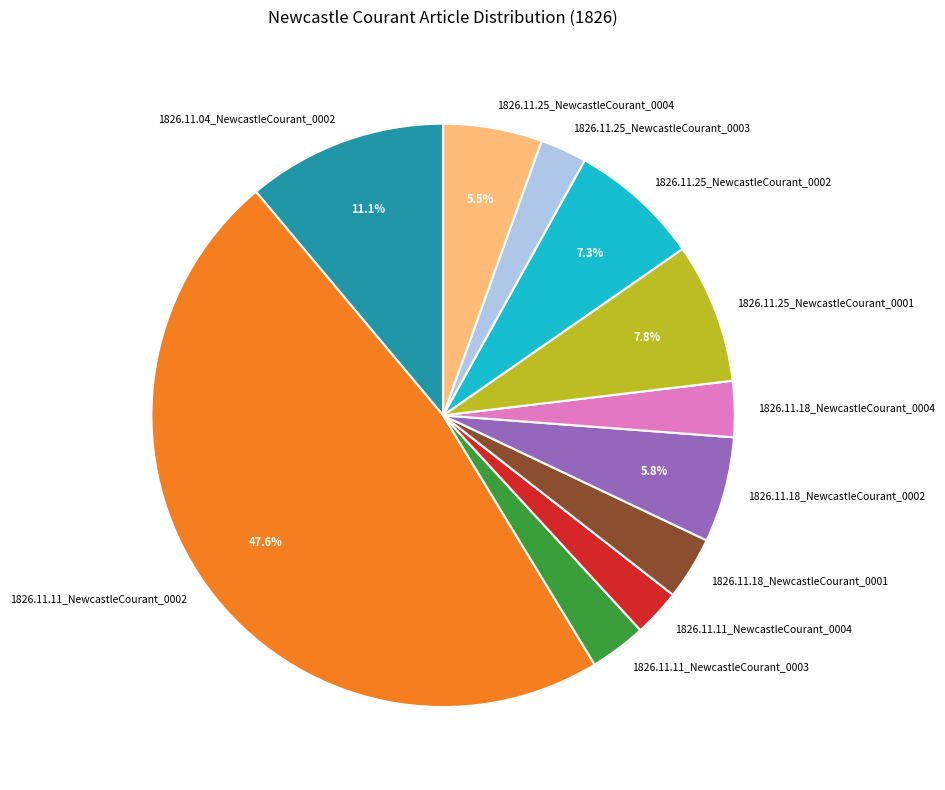

True or false: 1826.11.25_NewcastleCourant_0003 accounts for 15% of the total.

False